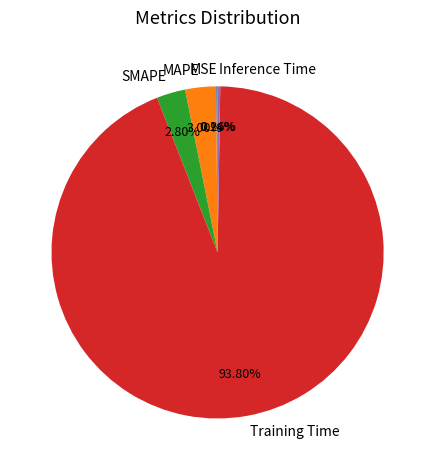

What is the majority slice?

Training Time